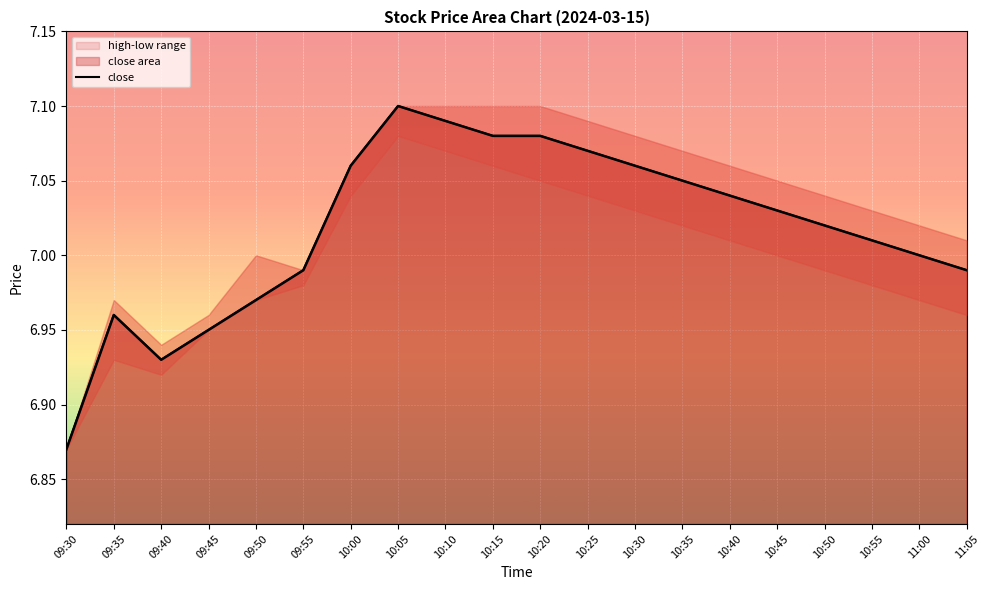

What is the greatest value displayed?

7.1